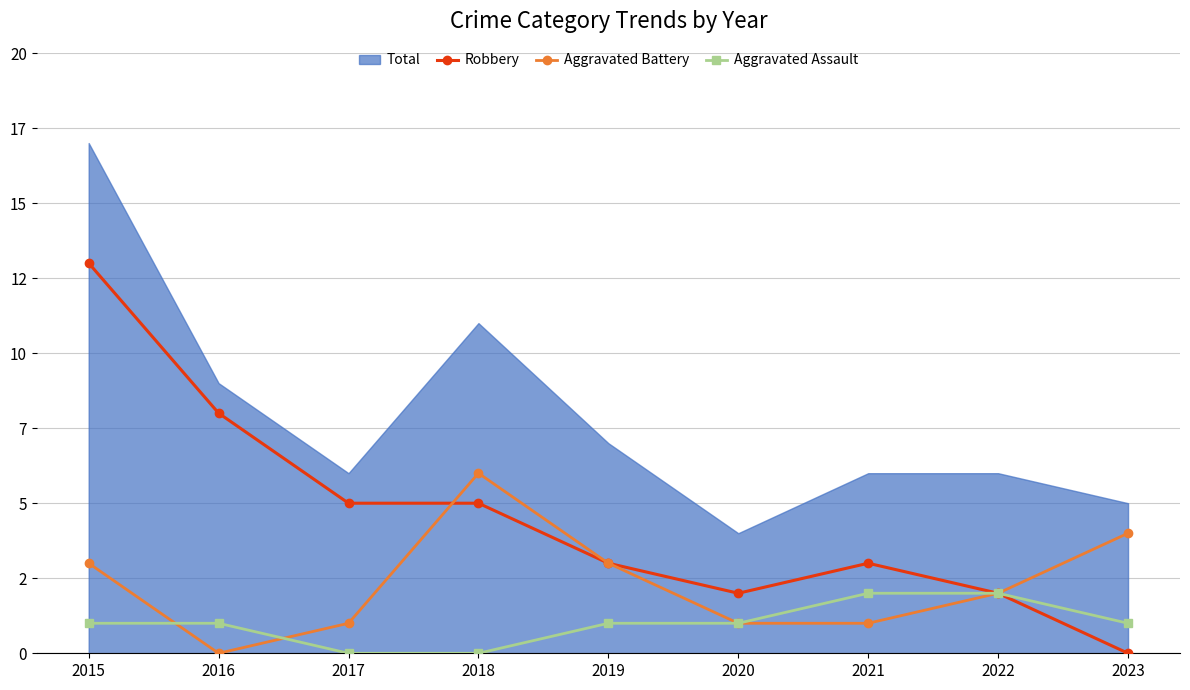

What is the total value across all series at 2021?

6